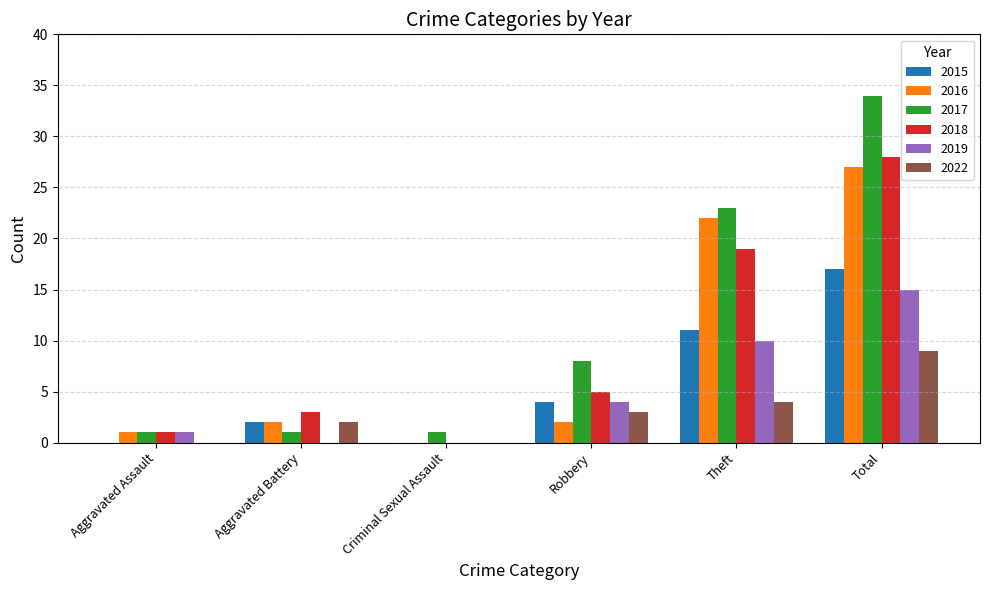

Which category has the highest value in the 2017 series?

Total